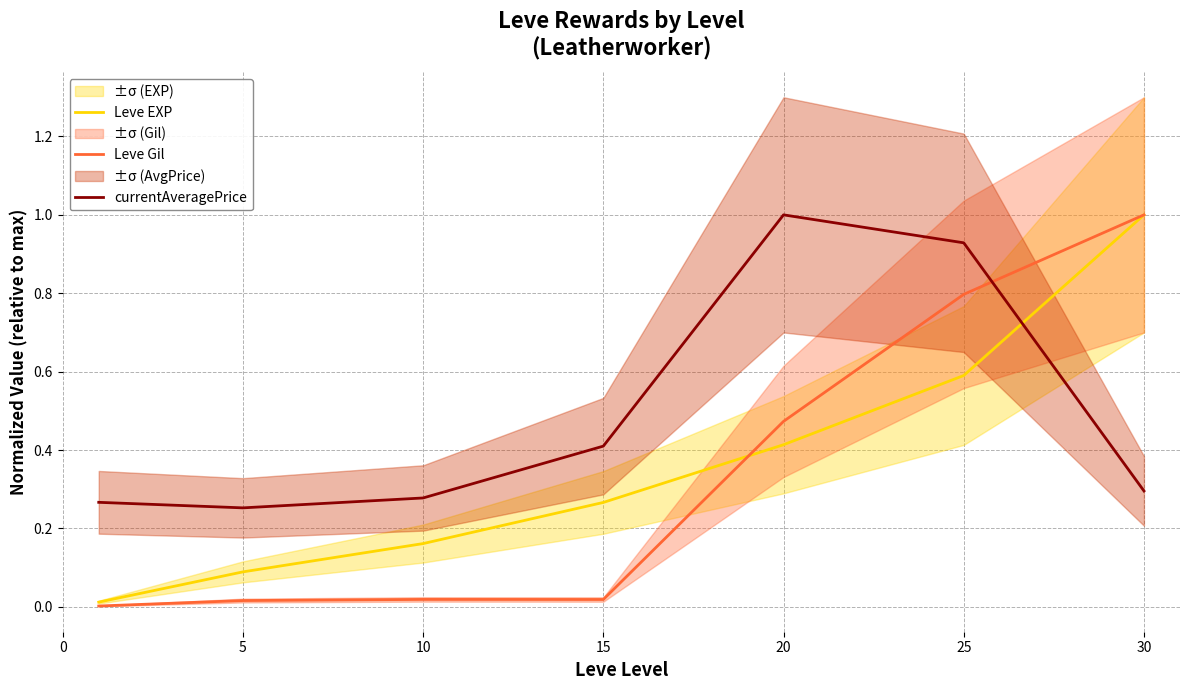

Rank the series by their average value, from lowest to highest.

Leve Gil, Leve EXP, currentAveragePrice